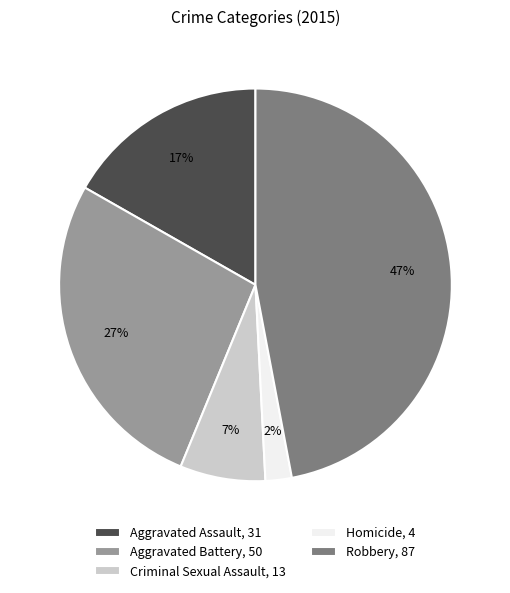

What percentage is the Criminal Sexual Assault slice, to the nearest percent?

7%